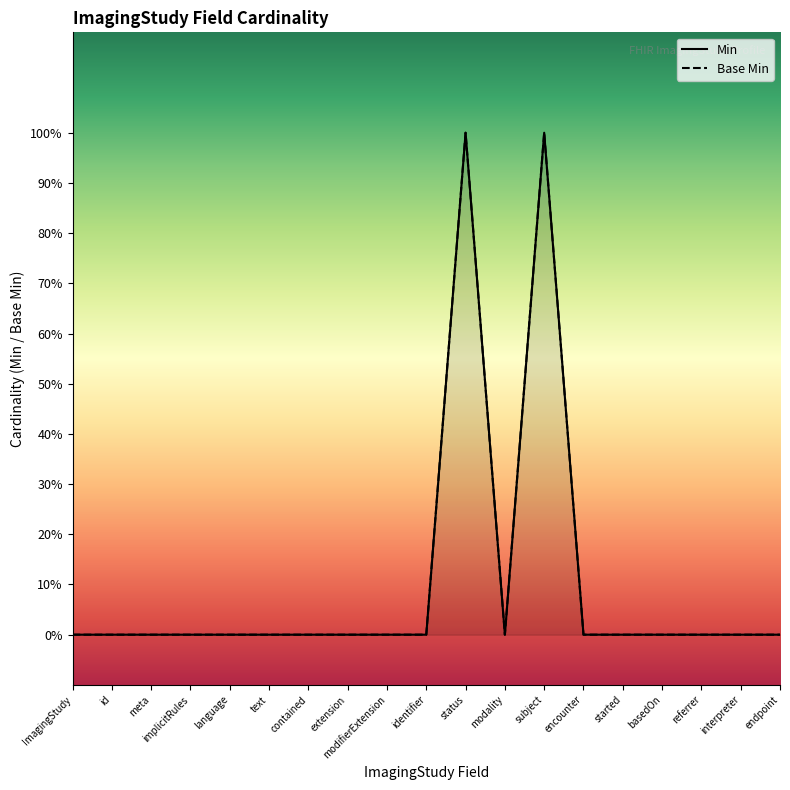

Is it true that Min equals 0 at ImagingStudy.language?

True